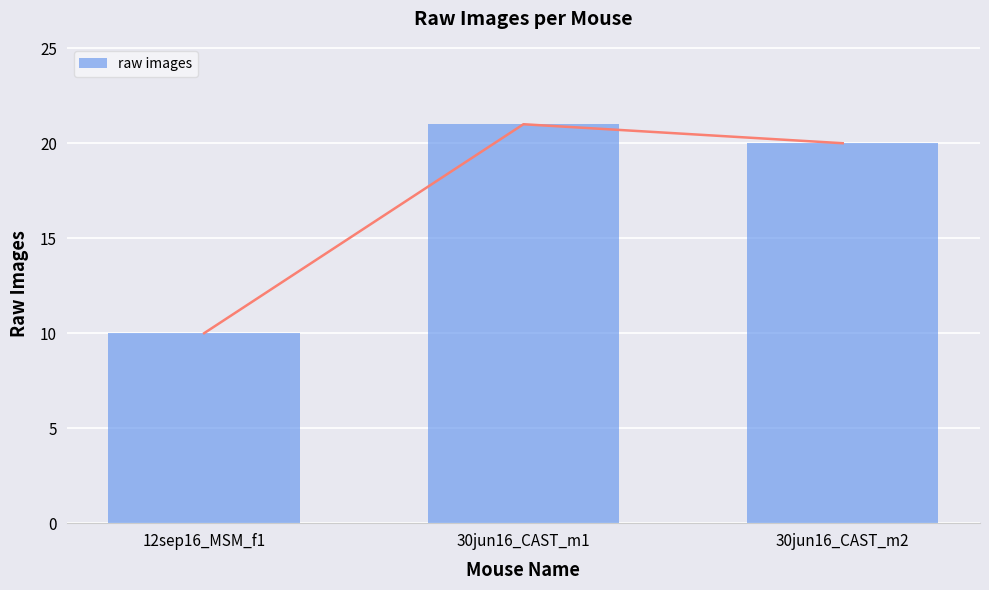

Between 30jun16_CAST_m2 and 12sep16_MSM_f1, which is larger?

30jun16_CAST_m2